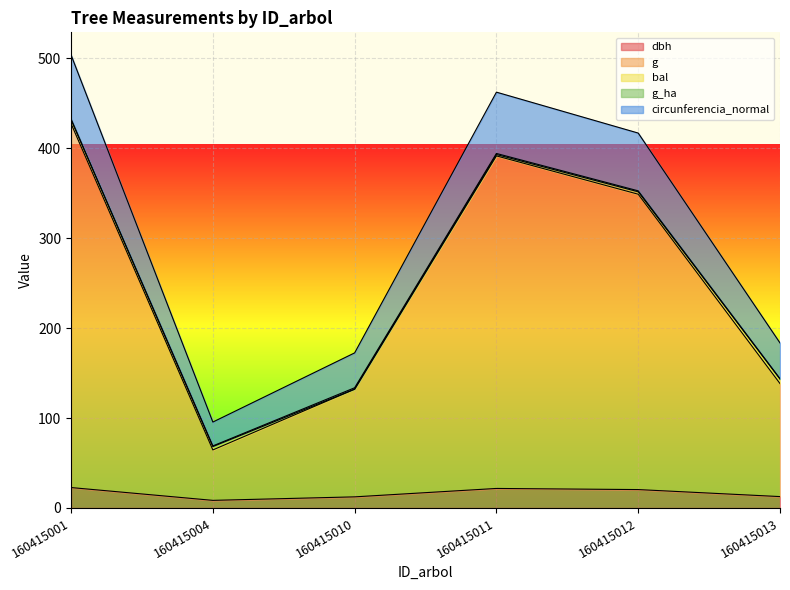

At which category does g reach its first local valley?

160415004